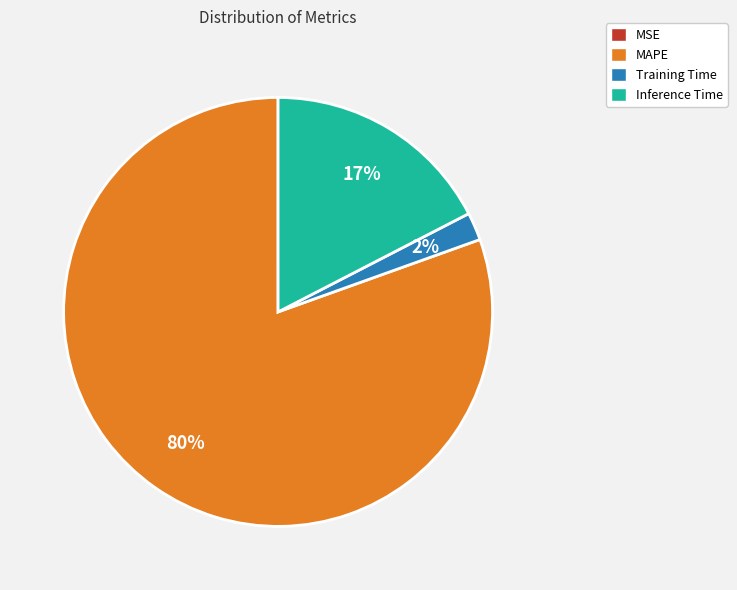

Does any single category account for the majority?

Yes